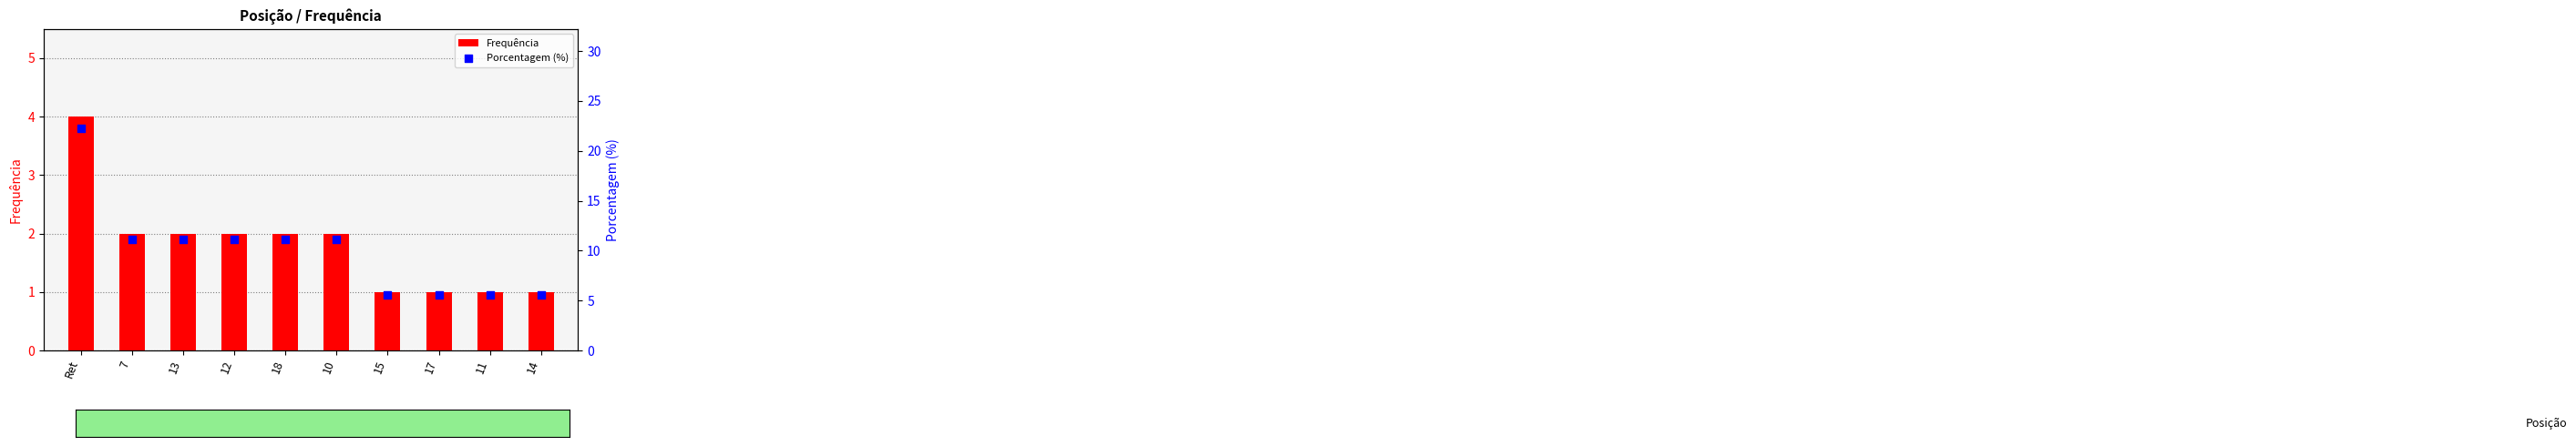

At how many categories does at least one series exceed 7?

6